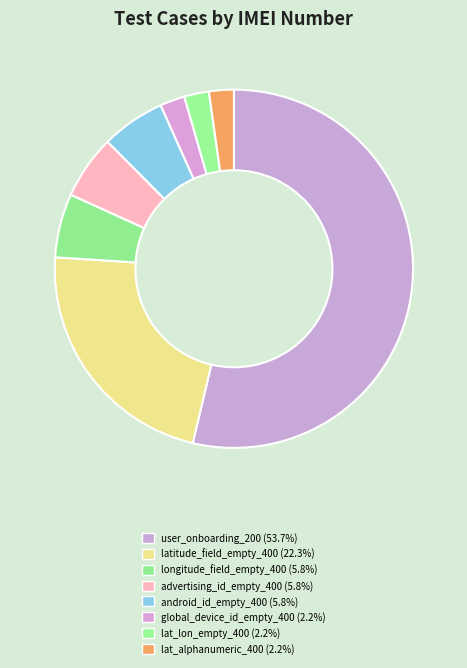

How many segments does this pie chart have?

8